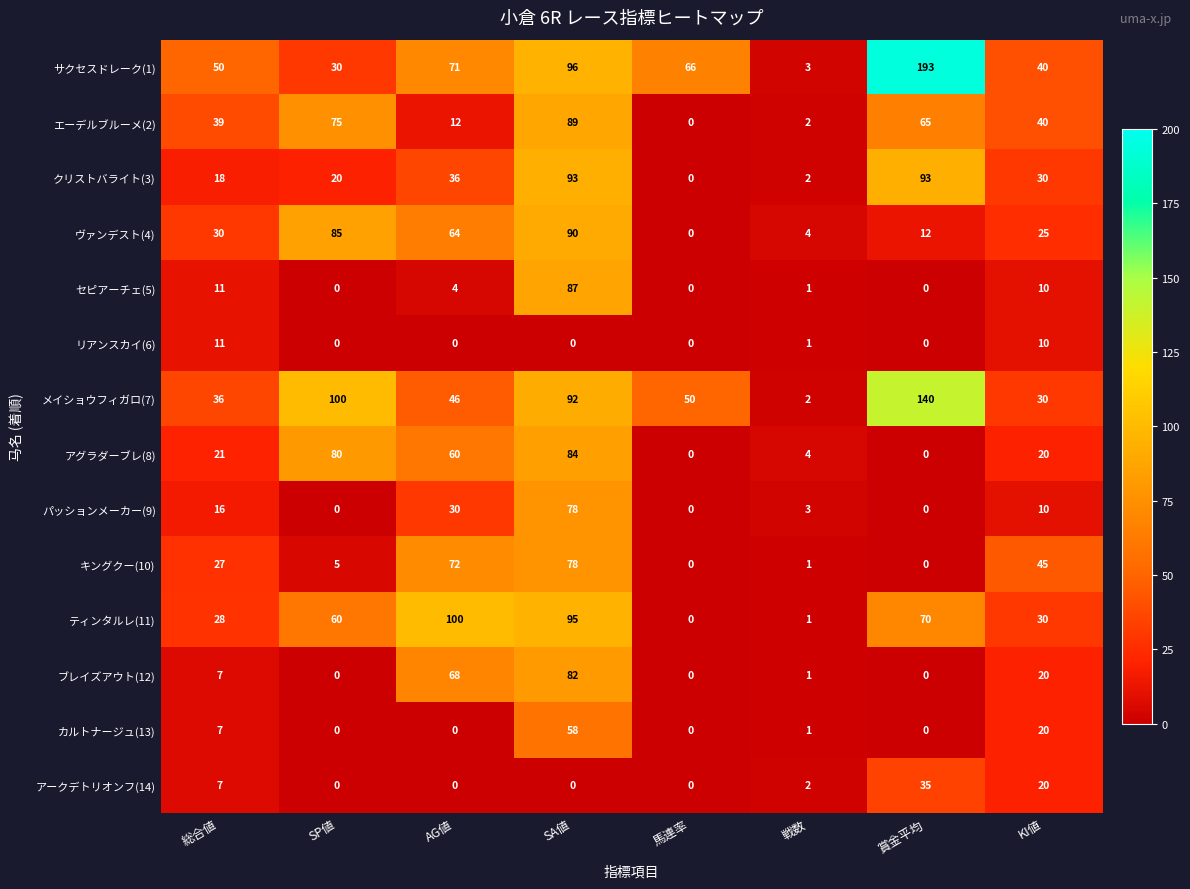

What is the difference between the maximum and minimum values in the キングクー(10) series?

78